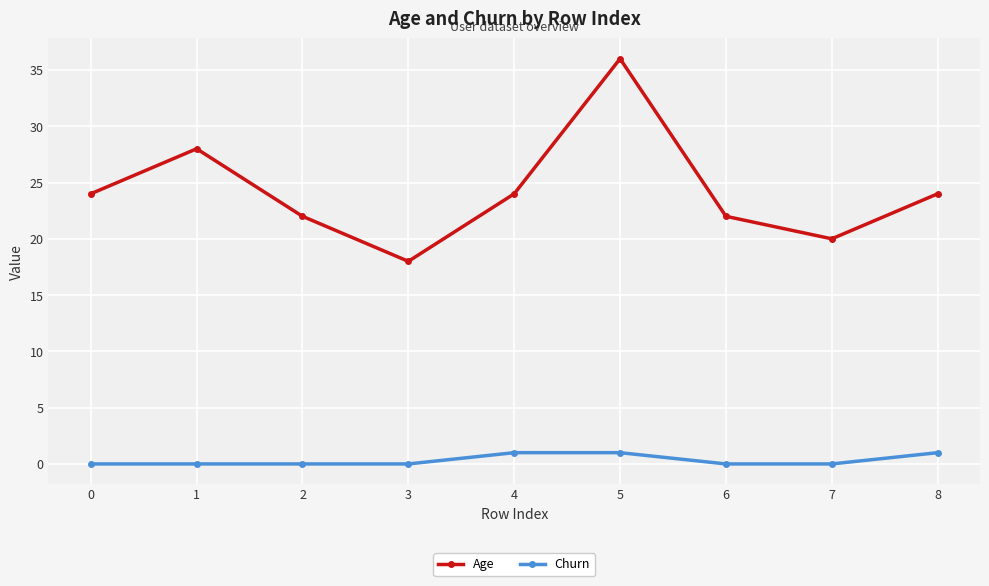

Does the chart have visible grid lines?

Yes